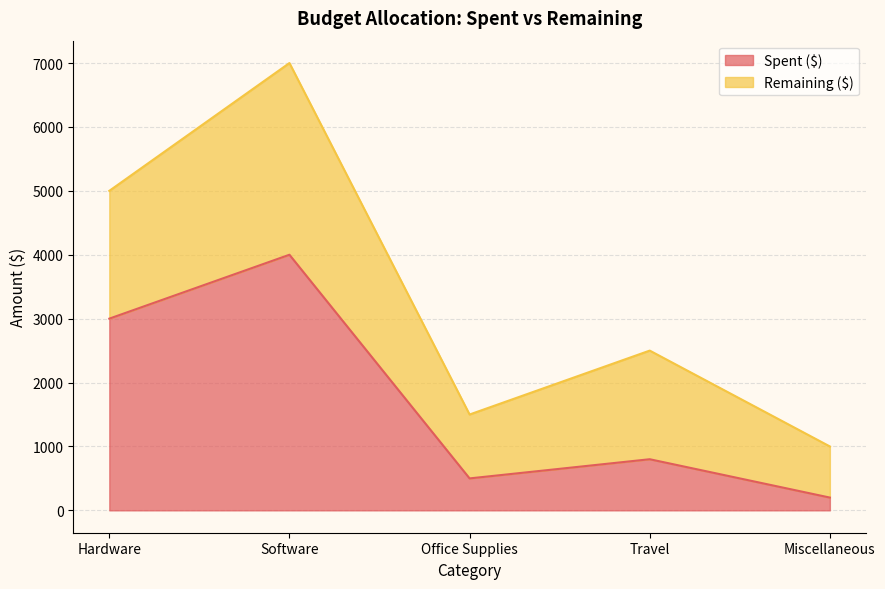

Which label corresponds to the smallest value in the chart?

Miscellaneous